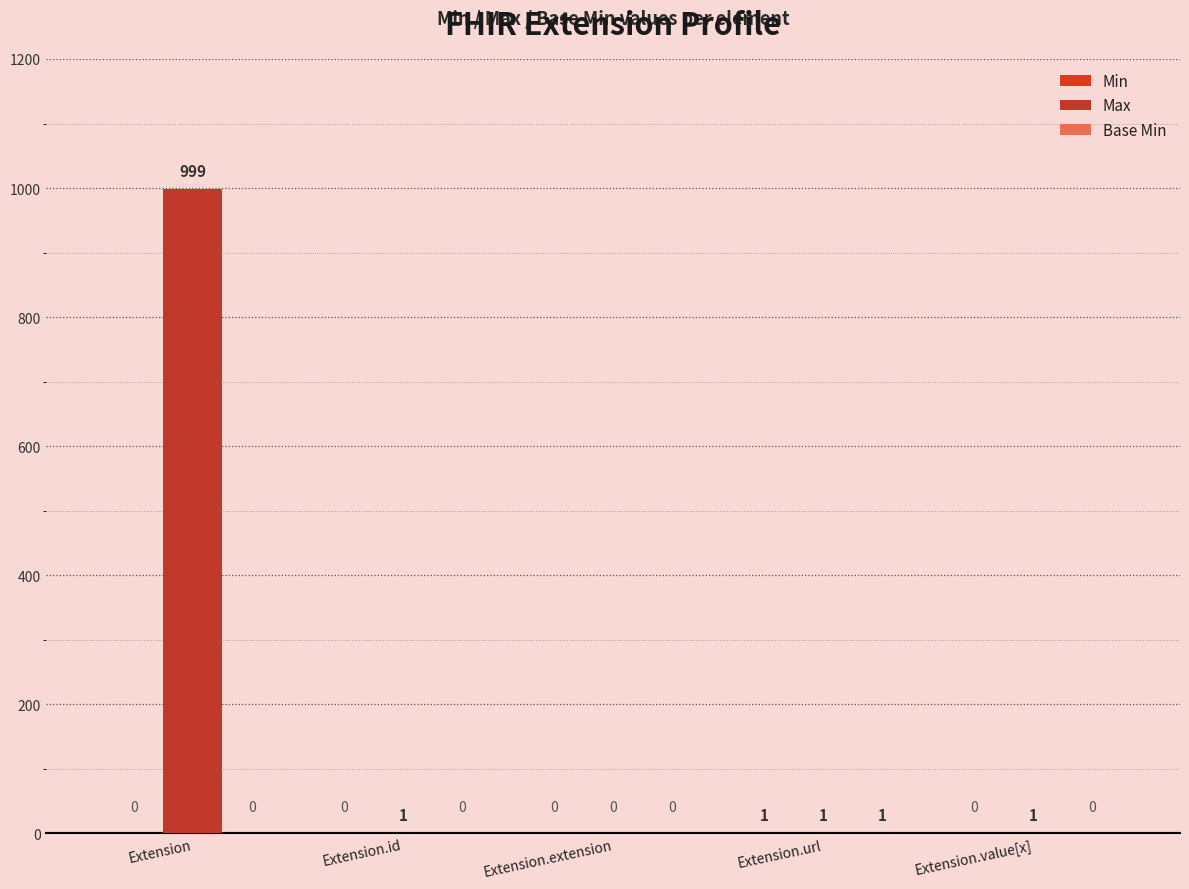

At which category is the sum across all series the highest?

Extension